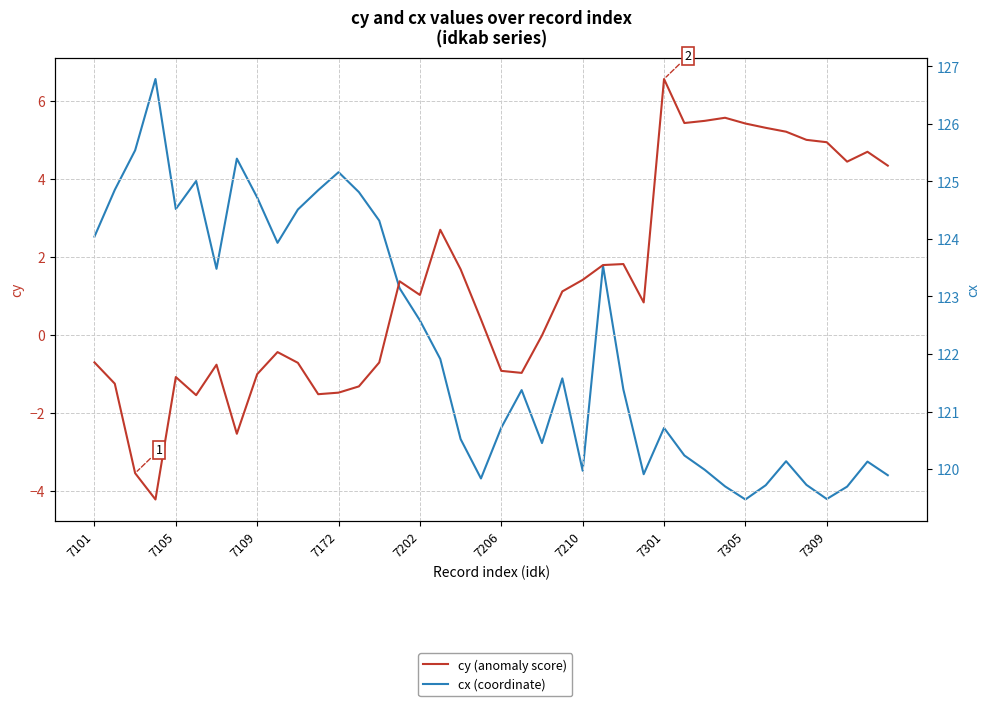

Which series has the largest total across all categories?

cx